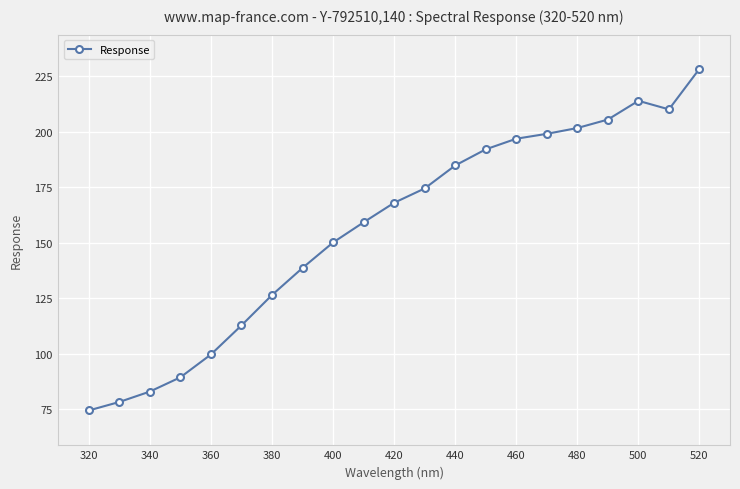

What is the difference between the maximum and minimum values?

154.0